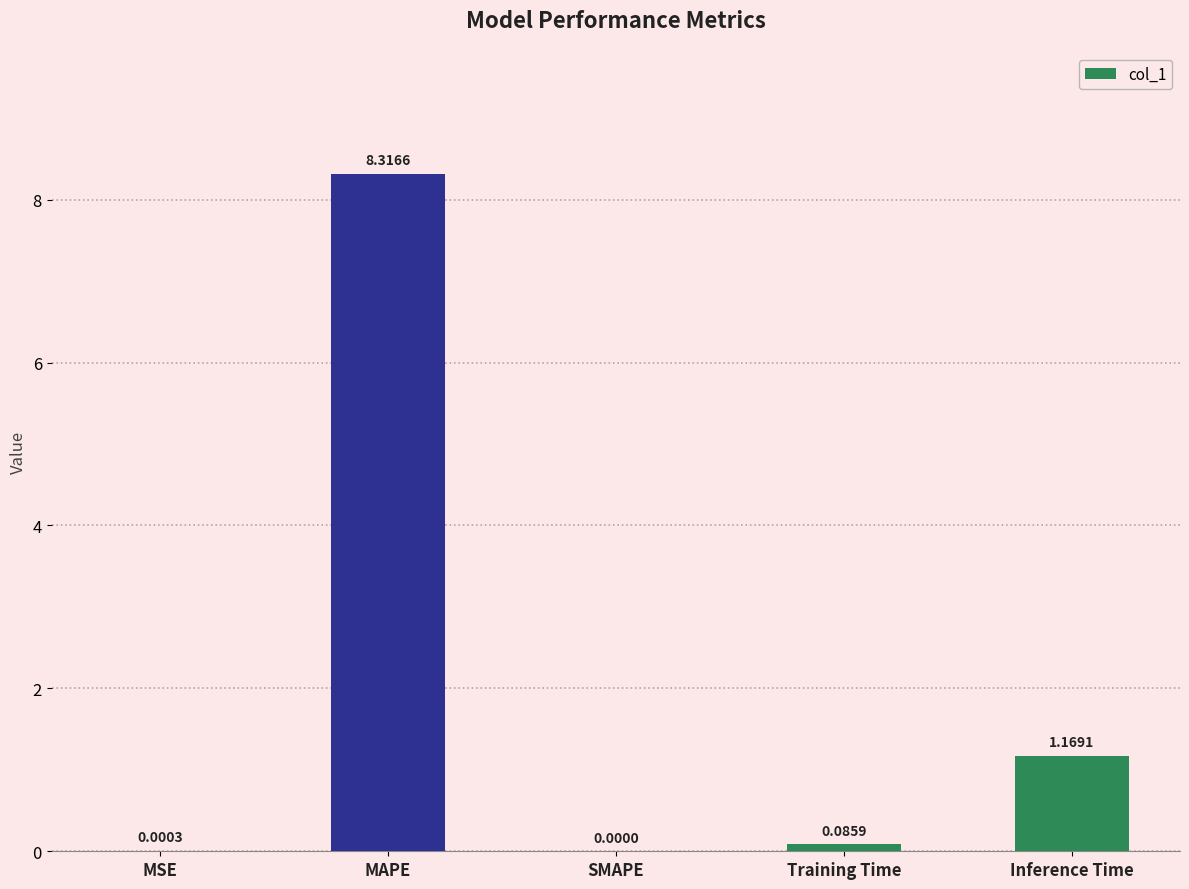

How many categories are shown in the chart?

5